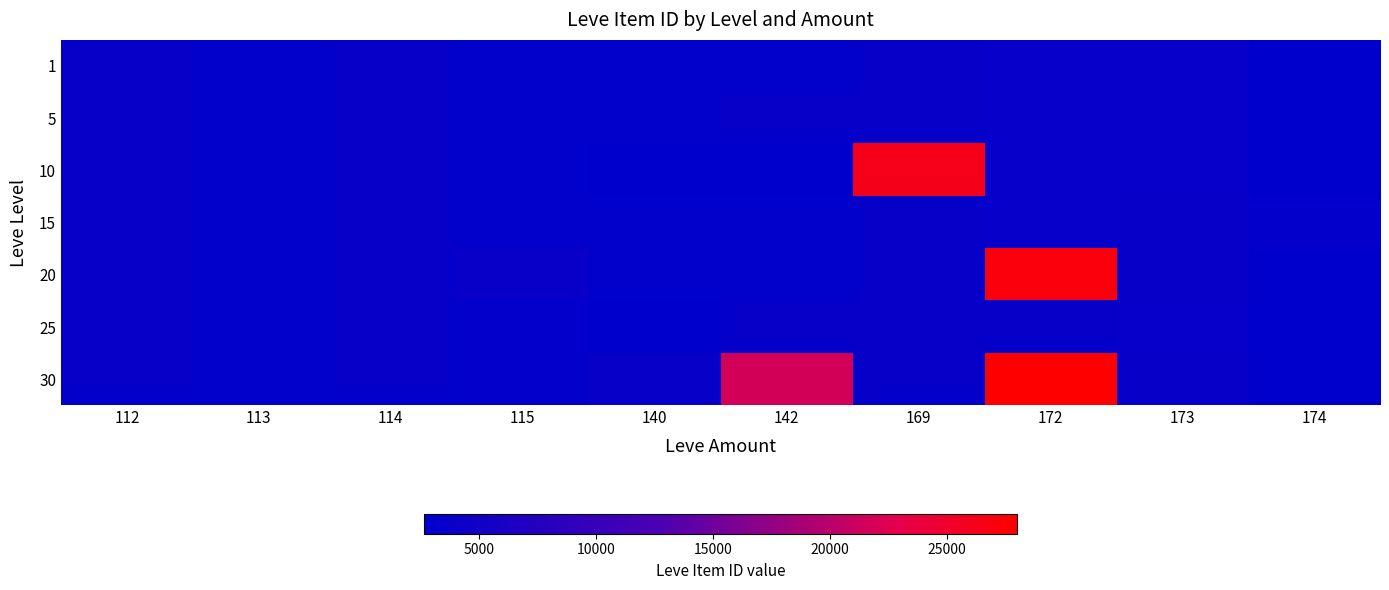

Which series has the largest range (max minus min)?

30